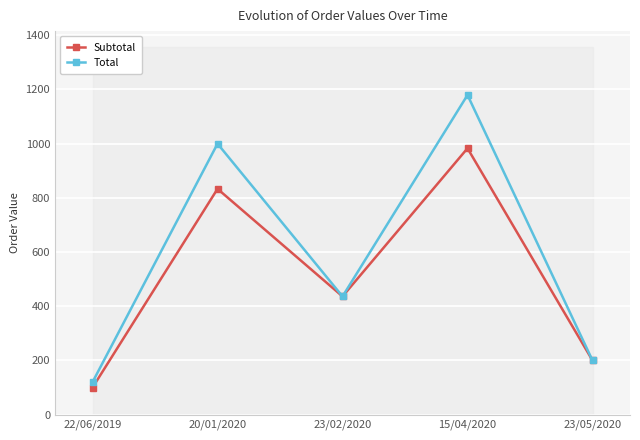

What is the label of the 4th point from the right?

20/01/2020